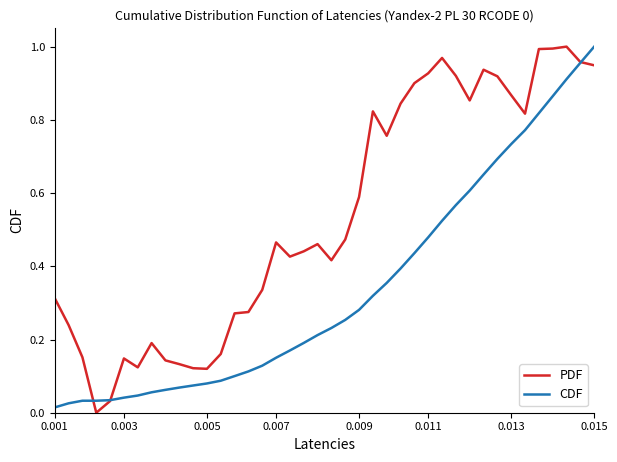

Rank the series by their average value, from lowest to highest.

CDF, PDF